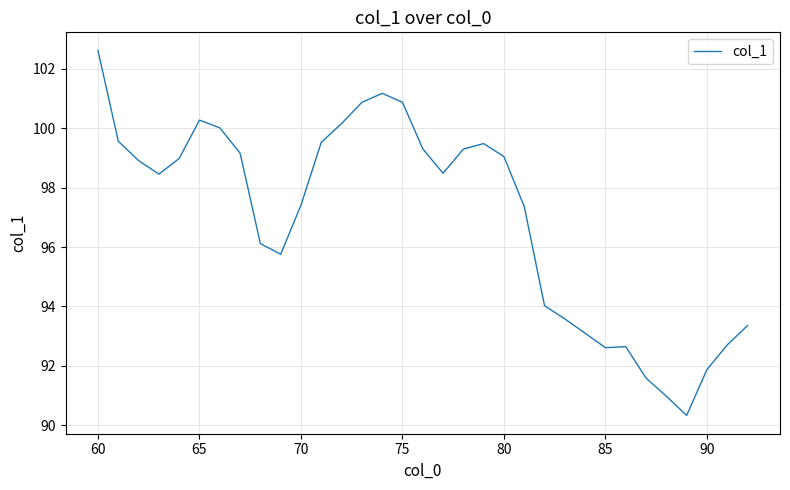

What is the smallest value displayed?

90.3